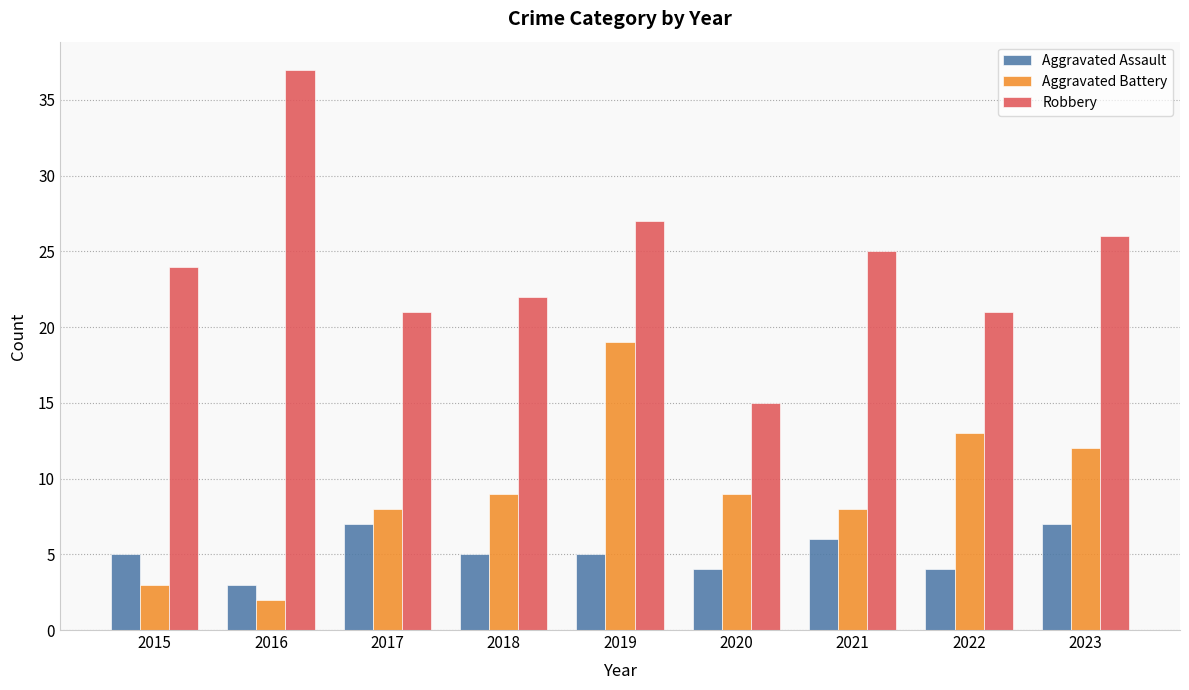

Rank the series by their maximum value, from highest to lowest.

Robbery, Aggravated Battery, Aggravated Assault